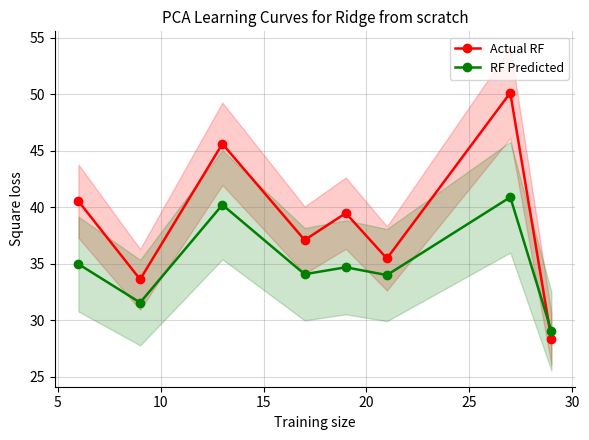

Is this an area chart (filled region under the line)?

No